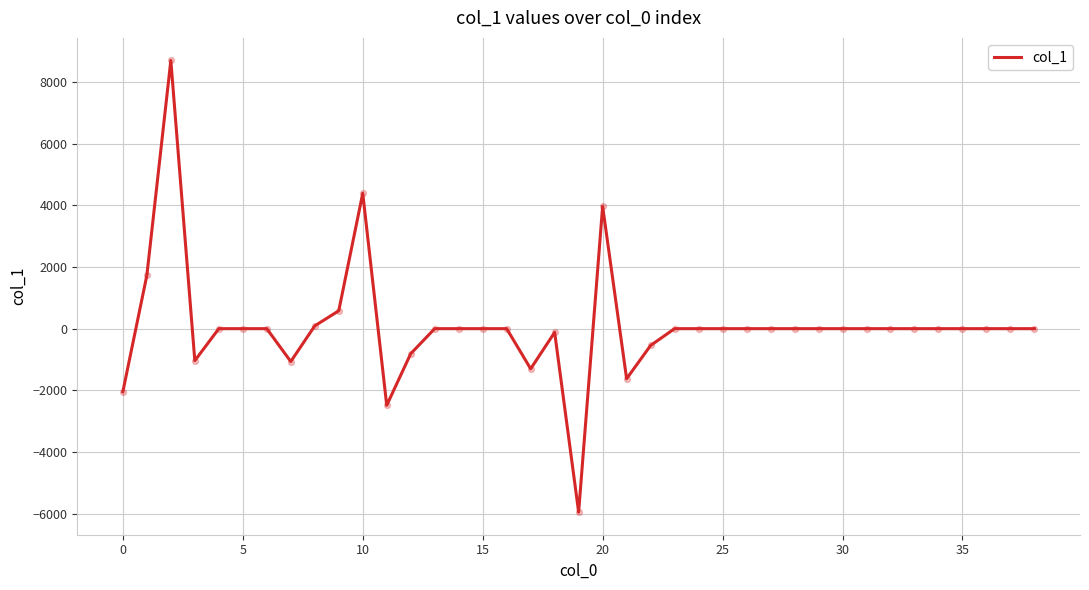

What is the greatest value displayed?

8701.4